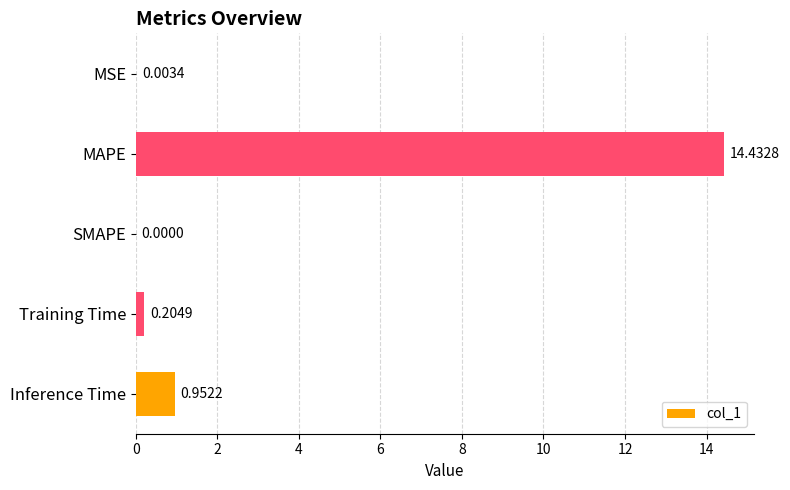

What is the average value?

3.1